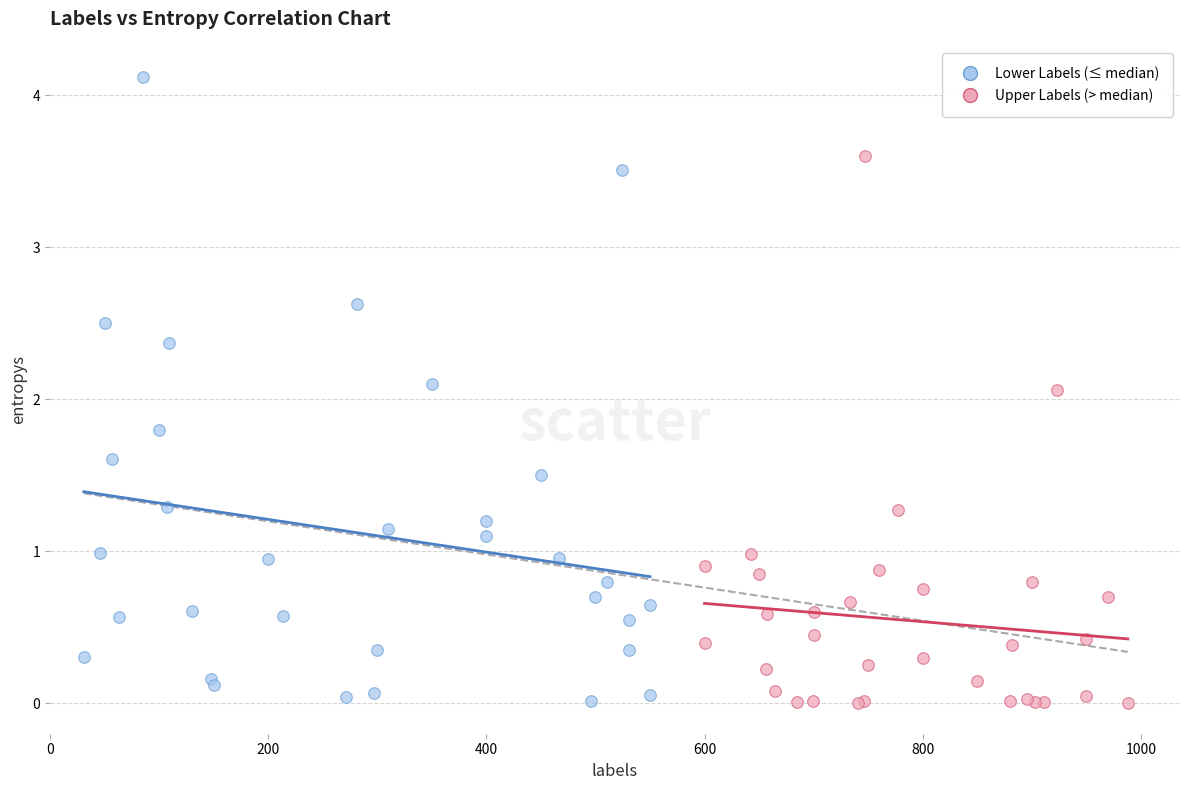

Which series has the widest spread of Y values?

Lower Labels (≤ median)